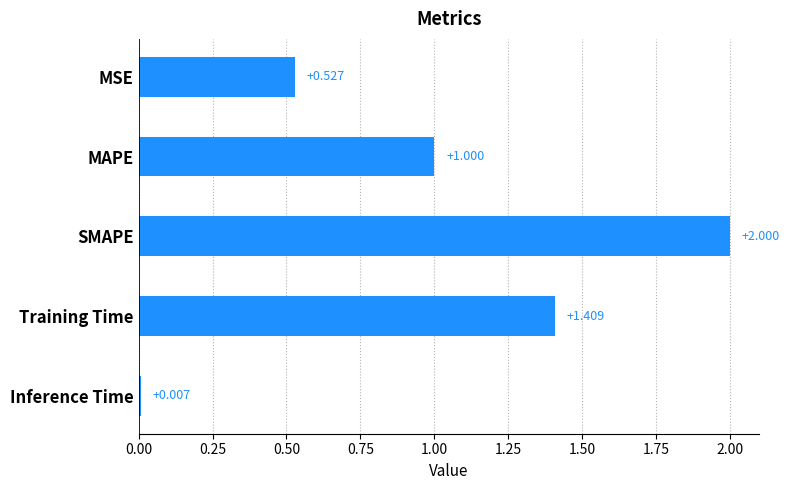

List the labels in order of value, largest first.

SMAPE, Training Time, MAPE, MSE, Inference Time